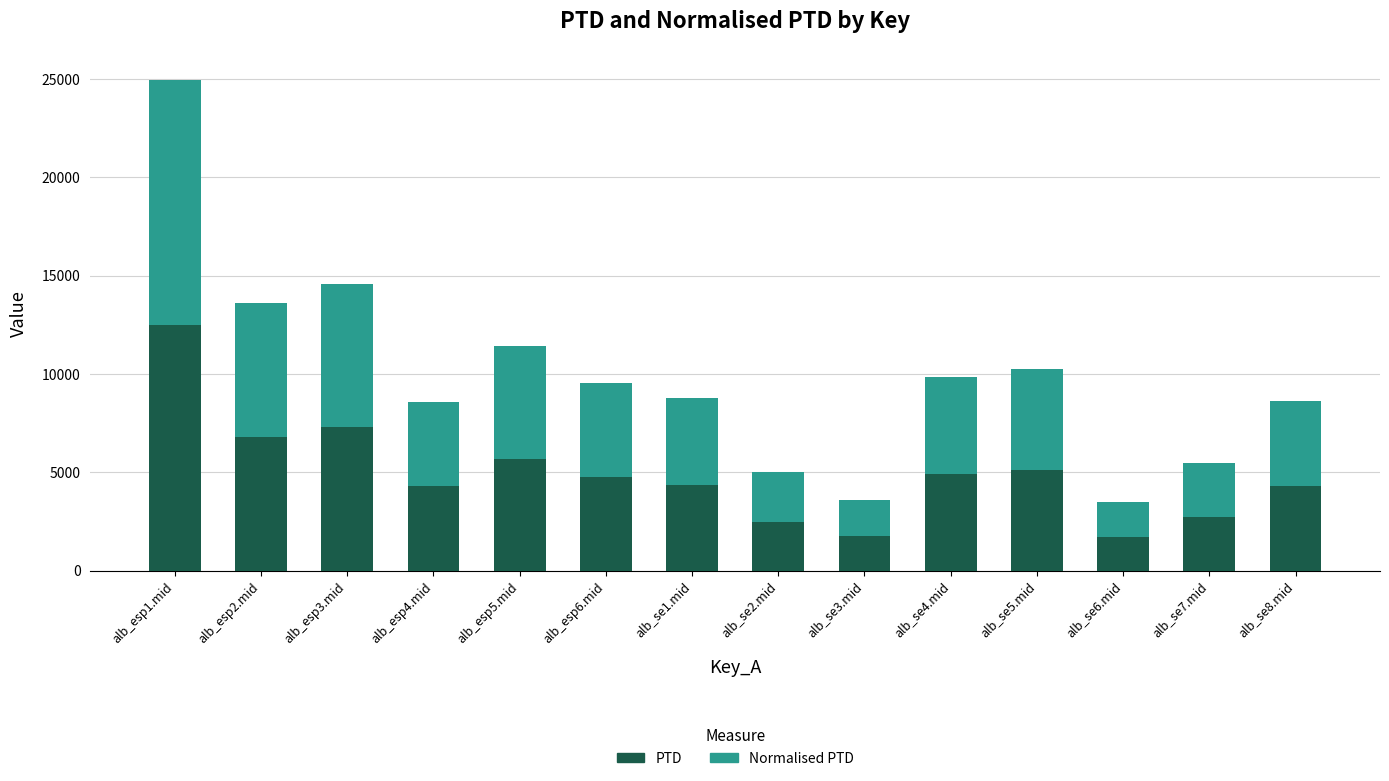

At which category is the sum across all series the highest?

alb_esp1.mid